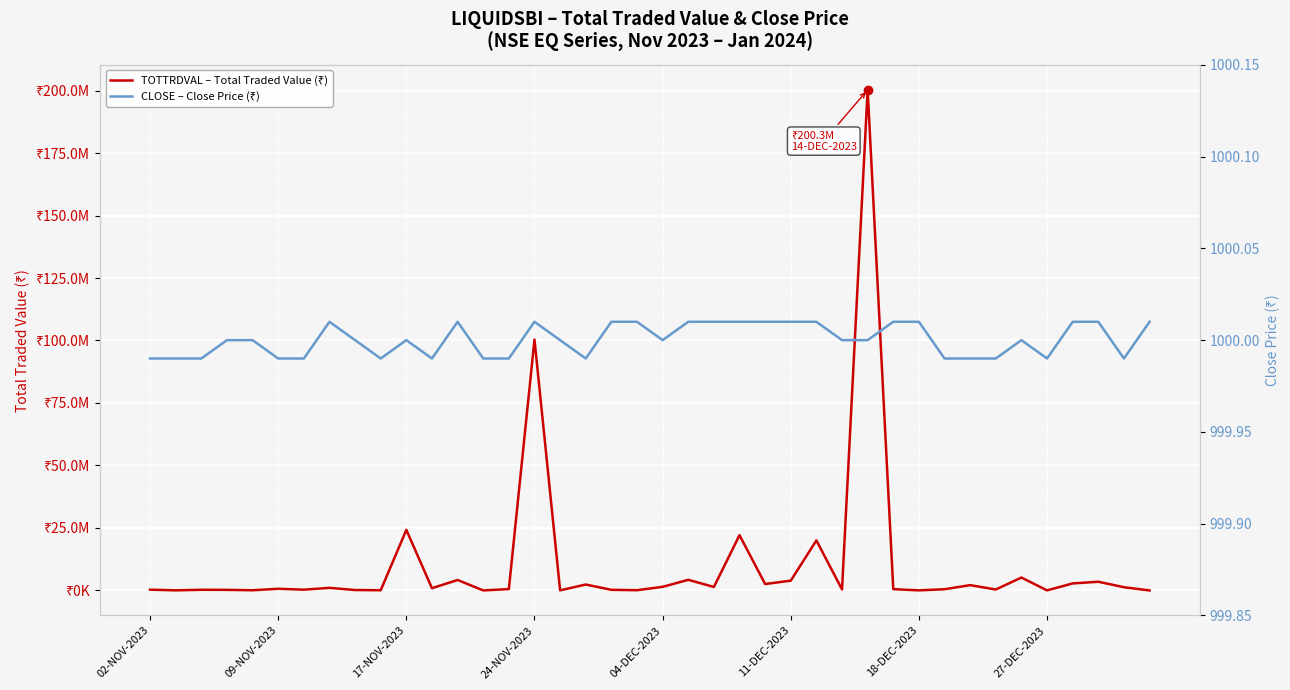

Reading right to left, extract all data points from this chart.

TOTTRDVAL – Total Traded Value (₹): 1000.0	1287999.7	3482031.2	2813007.9	28999.9	5168040.9	376997.3	2121982.1	487000.5	30000.3	521004.0	200276000.5	406002.0	20020800.7	3918997.8	2571023.6	22106220.4	1393013.0	4254960.8	1444009.9	94000.5	254001.4	2366976.4	45999.9	100348001.3	552004.5	9999.9	4184040.2	897991.5	24229841.9	81999.2	169998.8	1041008.1	314996.9	666003.8	77000.0	235001.8	264997.6	39999.6	311775.9
CLOSE – Close Price (₹): 1000.0	1000.0	1000.0	1000.0	1000.0	1000.0	1000.0	1000.0	1000.0	1000.0	1000.0	1000.0	1000.0	1000.0	1000.0	1000.0	1000.0	1000.0	1000.0	1000.0	1000.0	1000.0	1000.0	1000.0	1000.0	1000.0	1000.0	1000.0	1000.0	1000.0	1000.0	1000.0	1000.0	1000.0	1000.0	1000.0	1000.0	1000.0	1000.0	1000.0